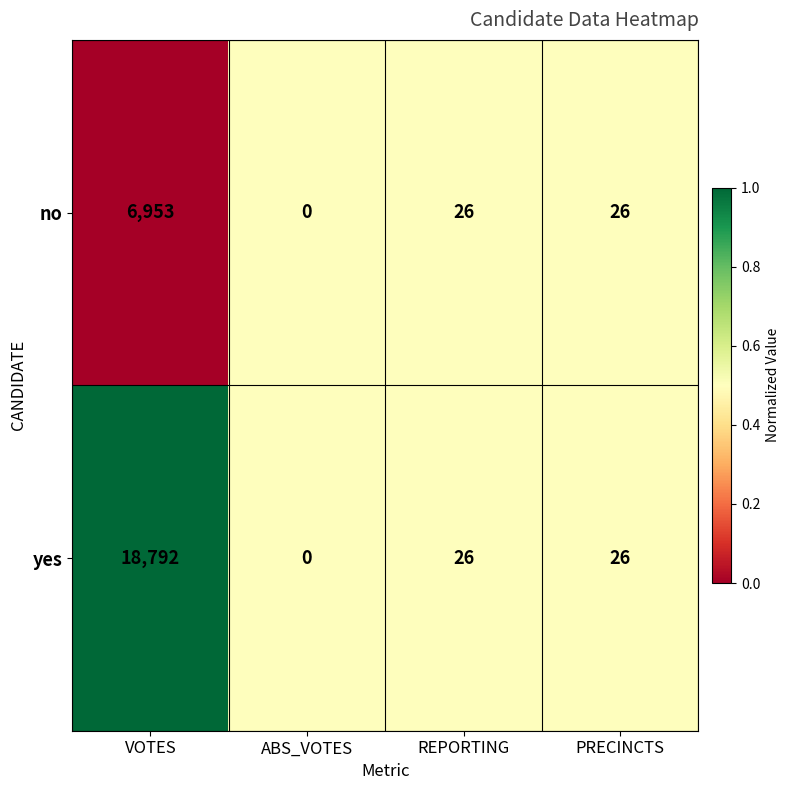

True or false: yes has a value of 40 at PRECINCTS.

False